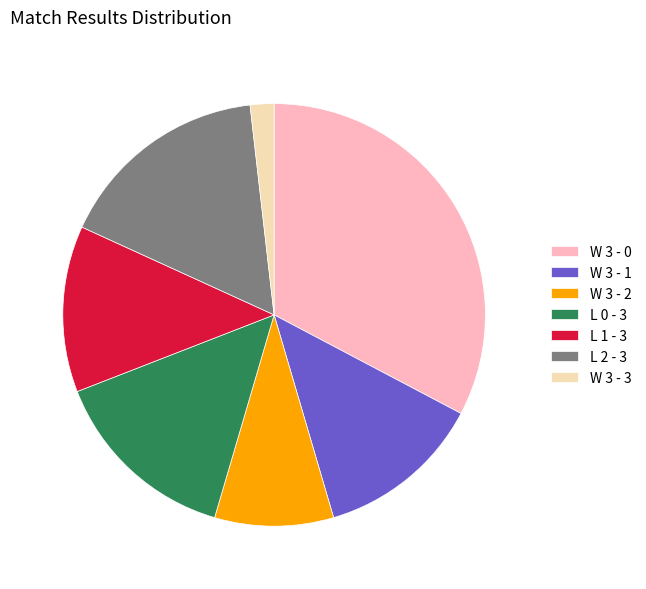

Combined, do W 3 - 1 and W 3 - 3 account for over 50%?

No